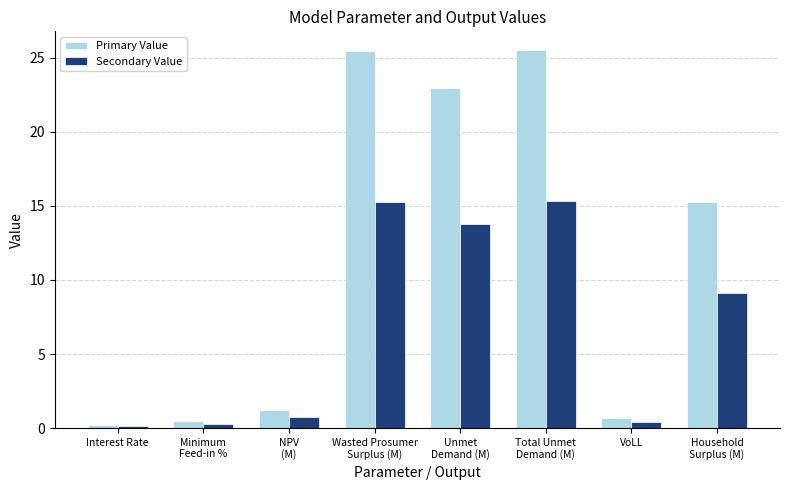

Is it true that Primary Value equals 0.2 at Interest Rate?

True